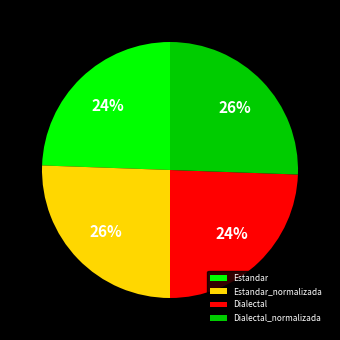

True or false: Dialectal accounts for 24% of the total.

True